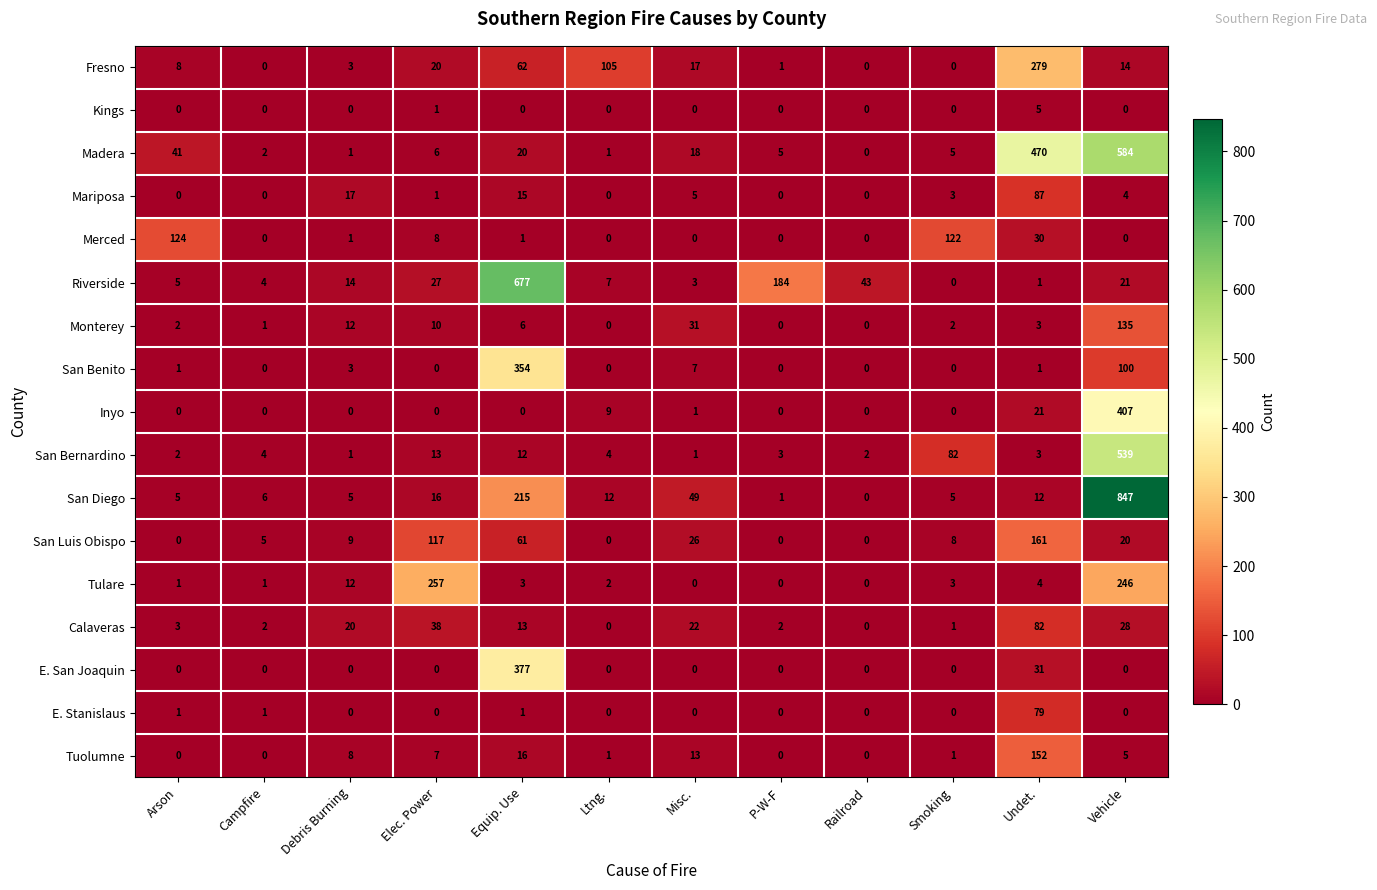

What is the difference between the highest and lowest values at Railroad?

43